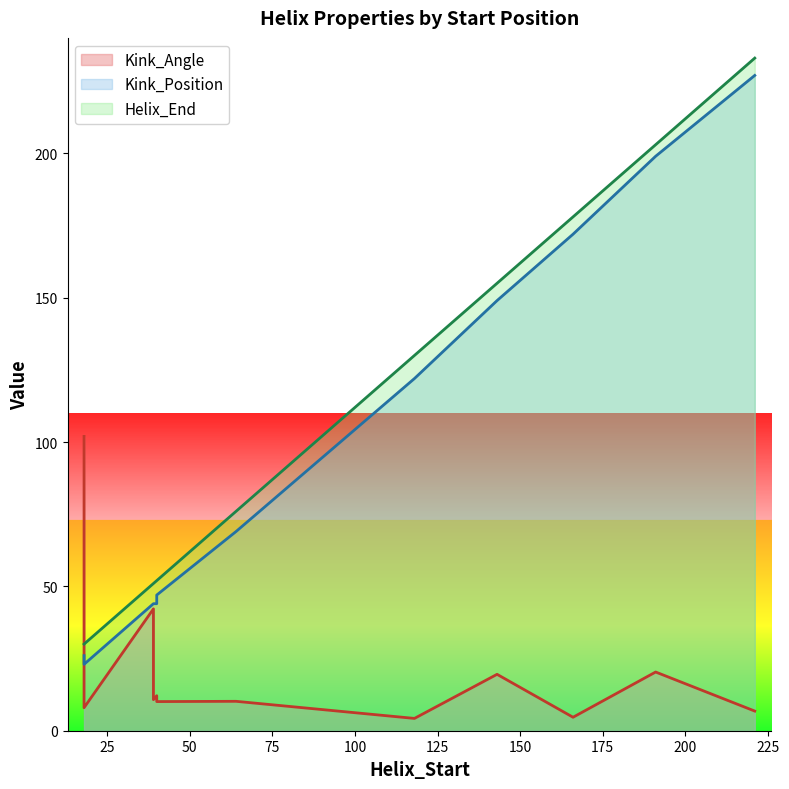

Read the Kink_Position value at 18.

23.0